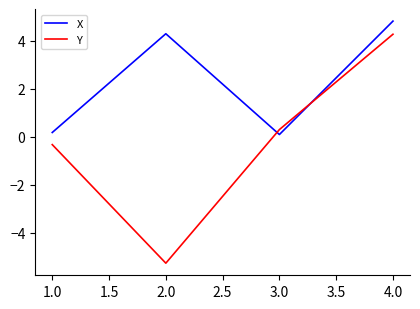

How many positive values does the Y series have?

2